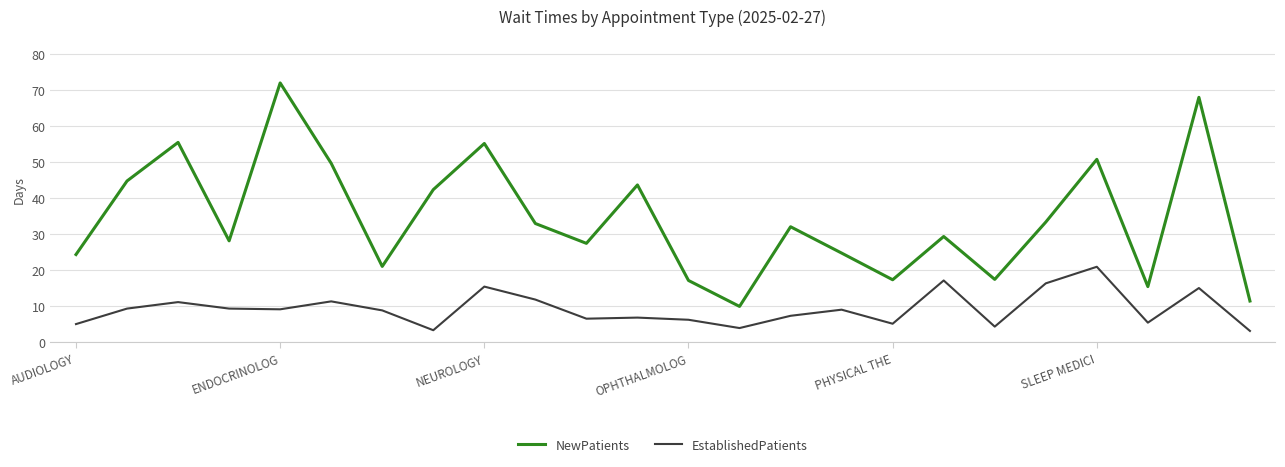

True or false: EstablishedPatients and NewPatients cross at least once.

False